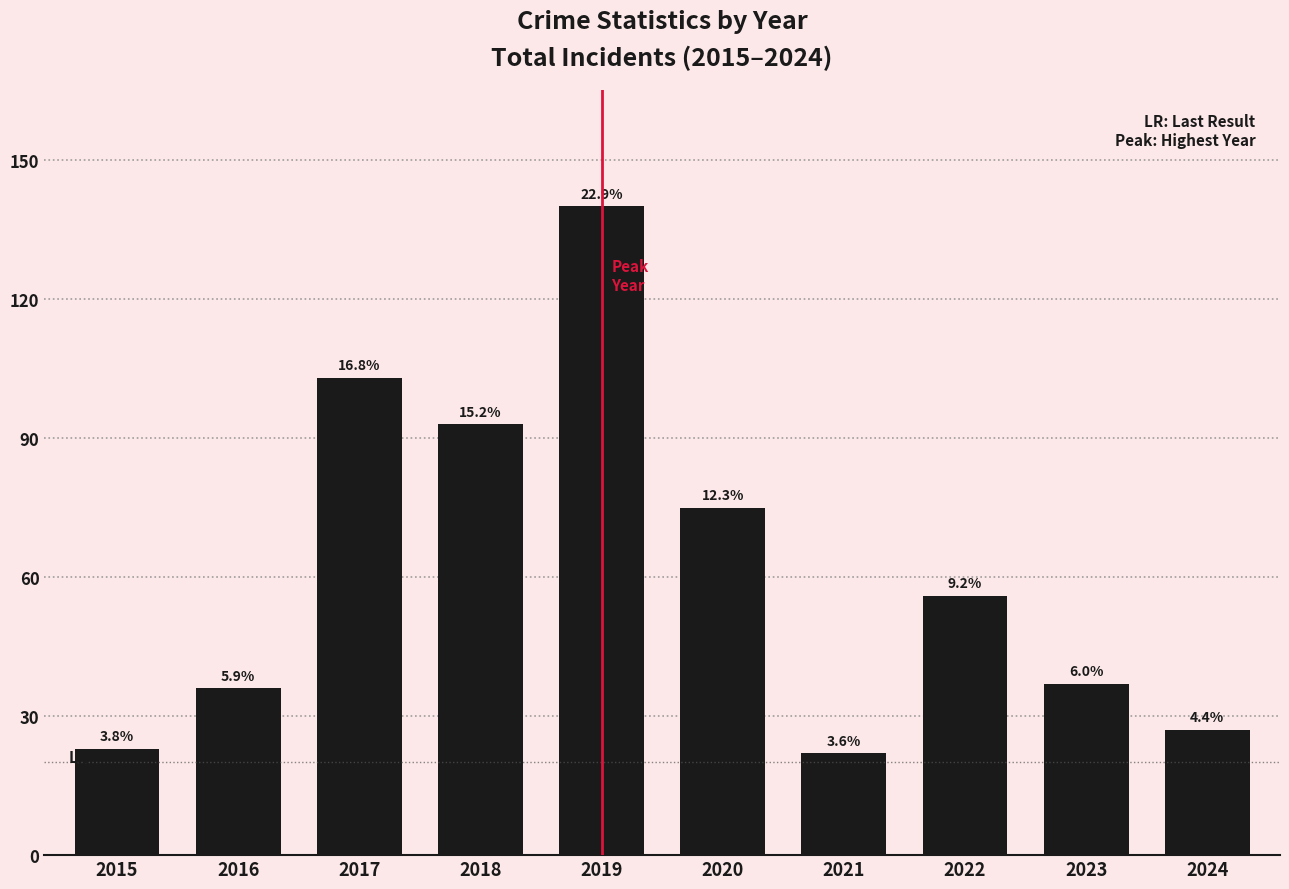

Rank the categories by value from highest to lowest.

2019, 2017, 2018, 2020, 2022, 2023, 2016, 2024, 2015, 2021